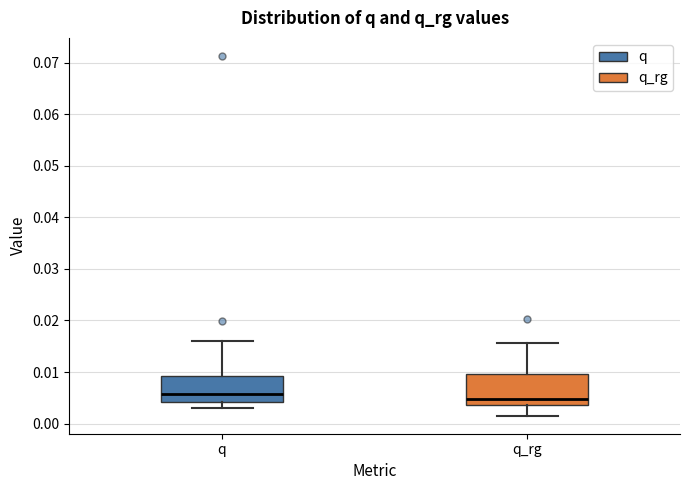

Where does the median line of the box for q_rg sit on the y-axis? The values are not printed on the chart, so give them approximately, as read against the axis.

0.005